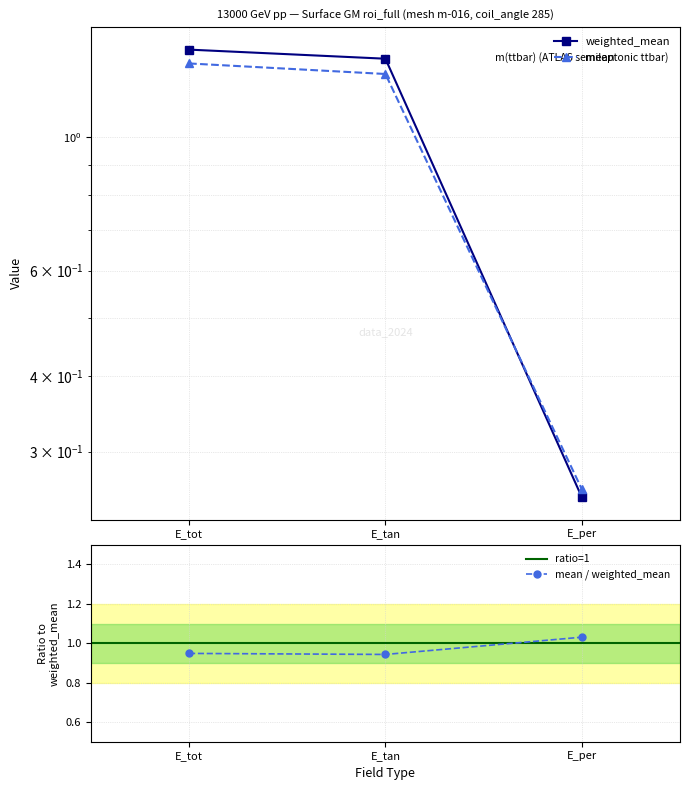

What is the label of the 2nd point from the left?

E_tan